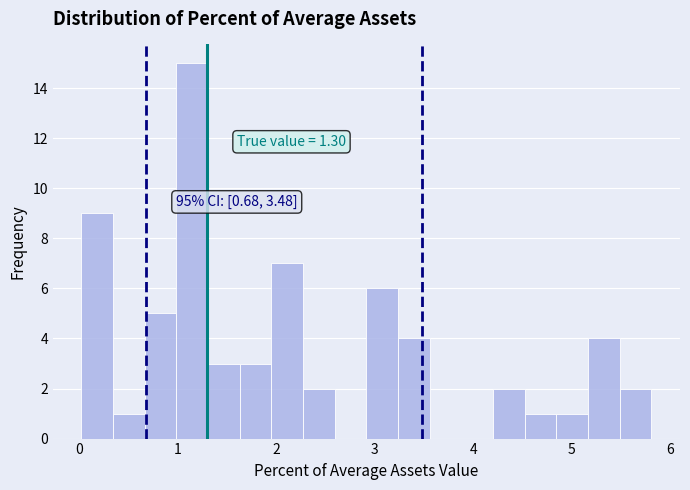

Read against the x-axis, roughly where is the centre of the tallest bar?

1.1